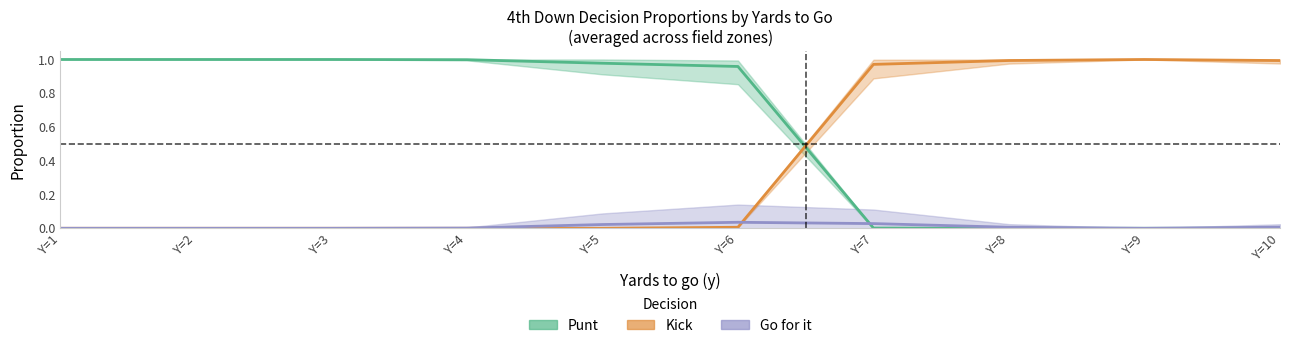

True or false: punt (avg) has more than 1 interior local peaks.

False